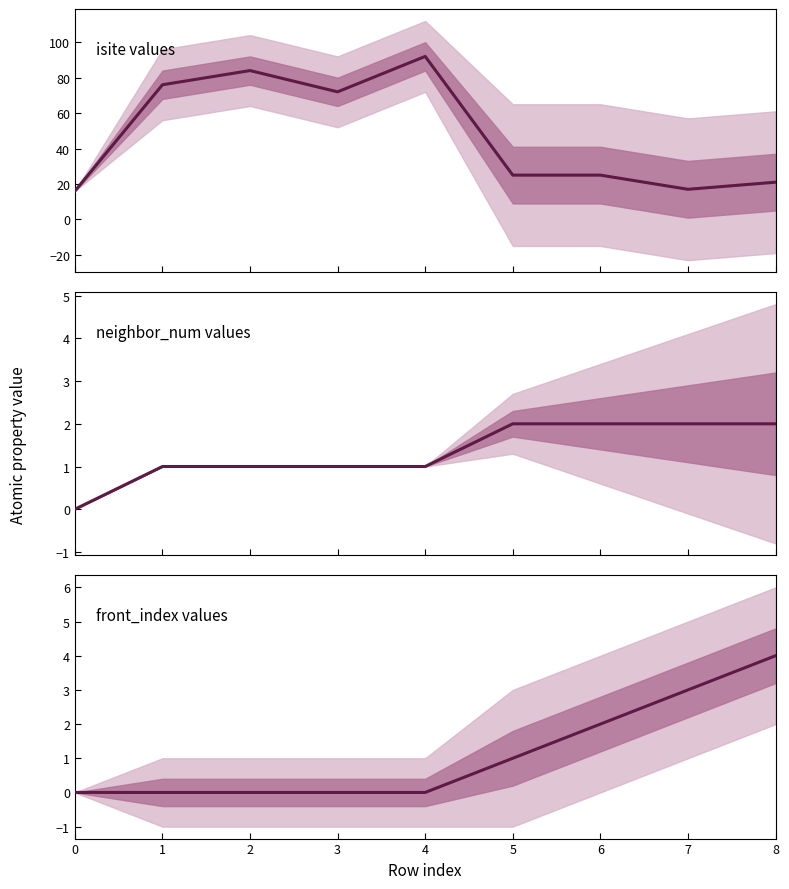

Is this an area chart (filled region under the line)?

No